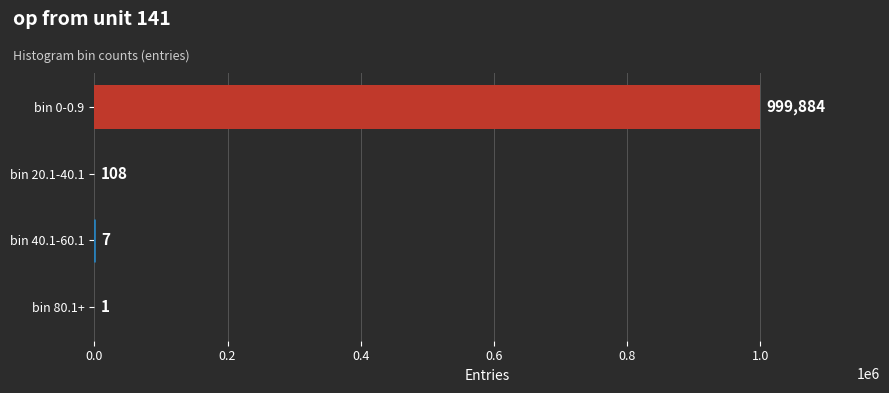

True or false: the data shows 258337 at bin 0-0.9.

False